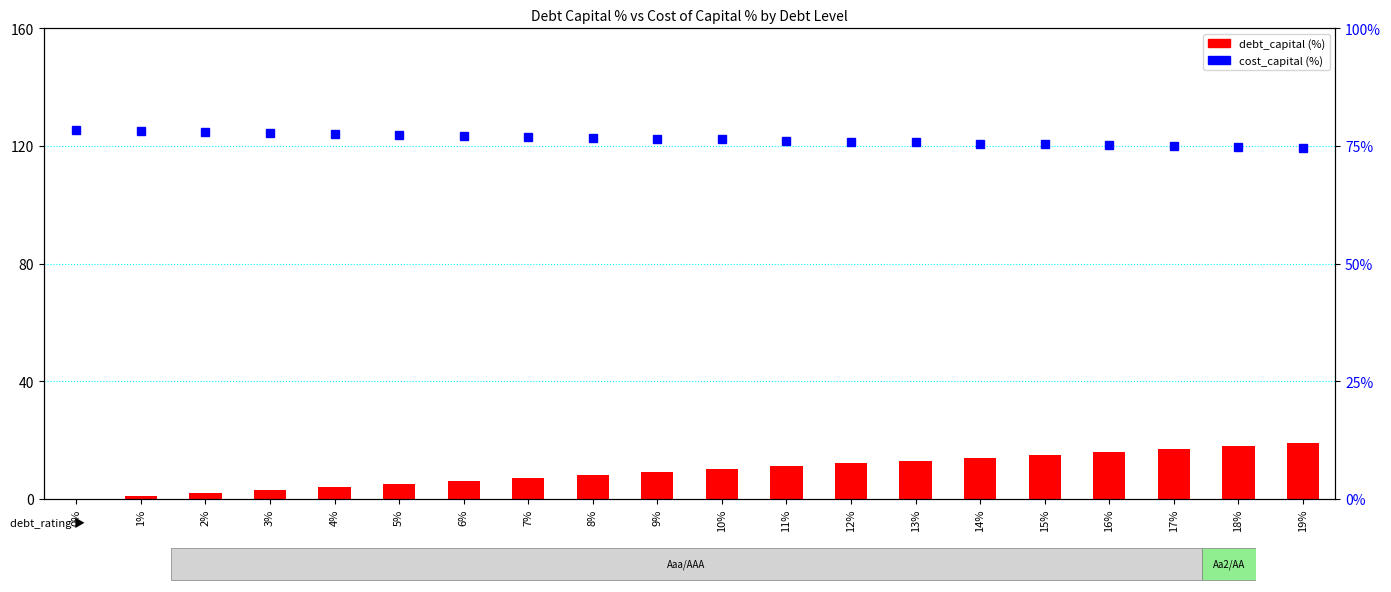

Does the chart contain stacked bars?

No